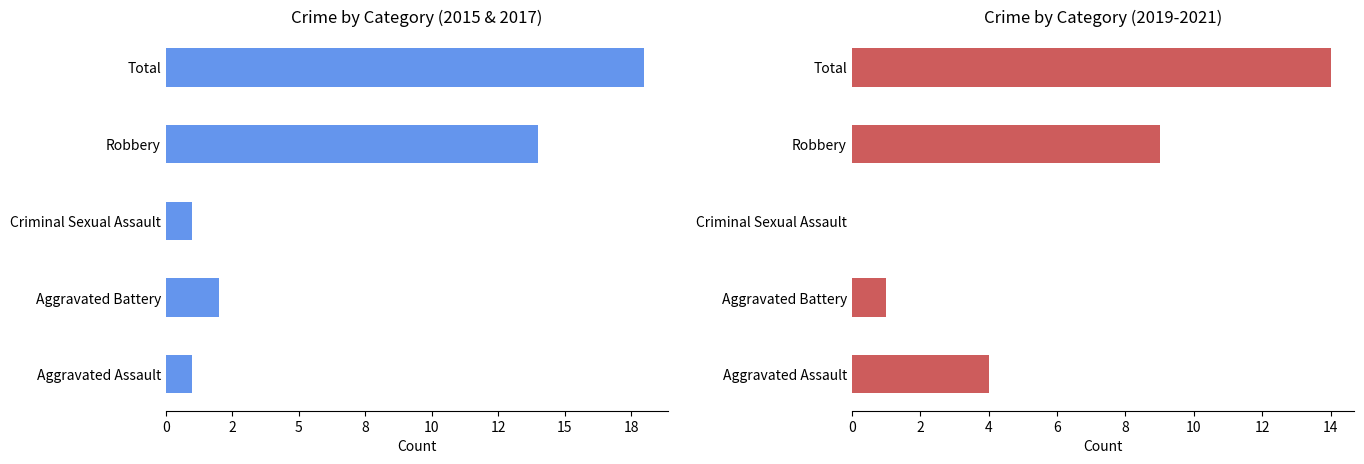

Between Aggravated Assault and Robbery, which series saw the biggest shift?

2015